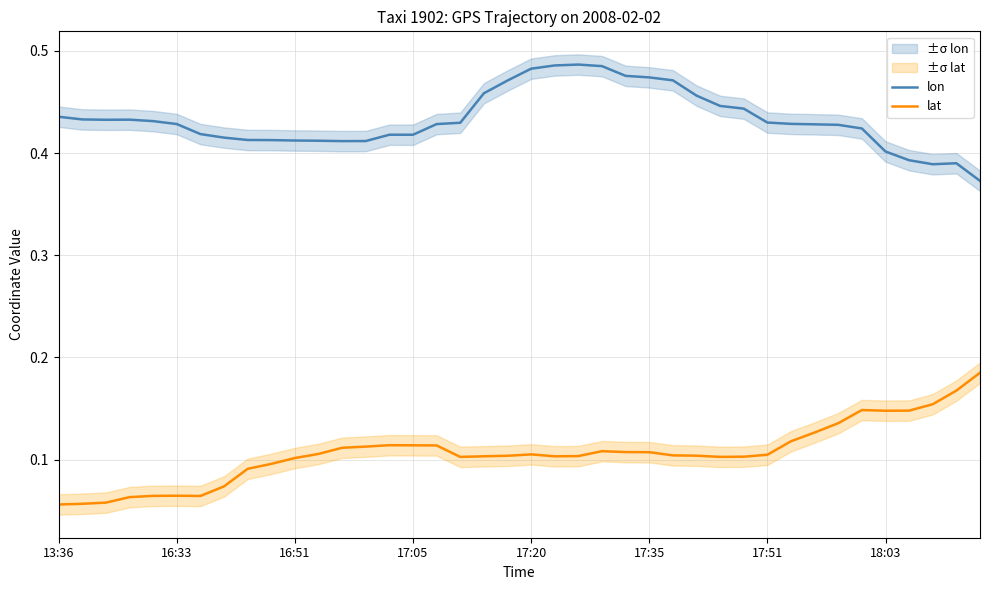

In lon, how many points are lower than both neighbors (excluding endpoints)?

4